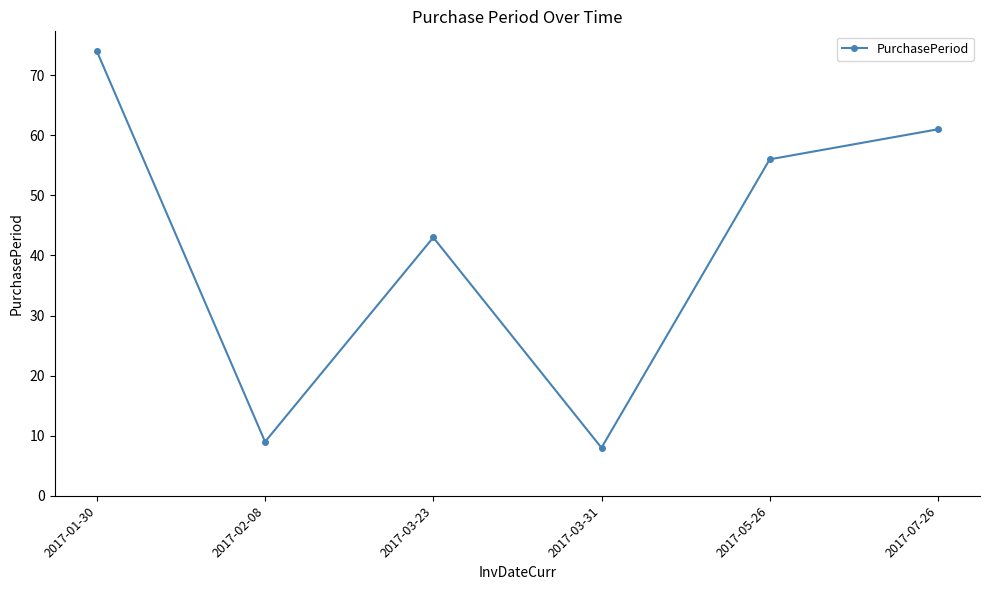

Is it true that the value at 2017-02-08 is 9?

True